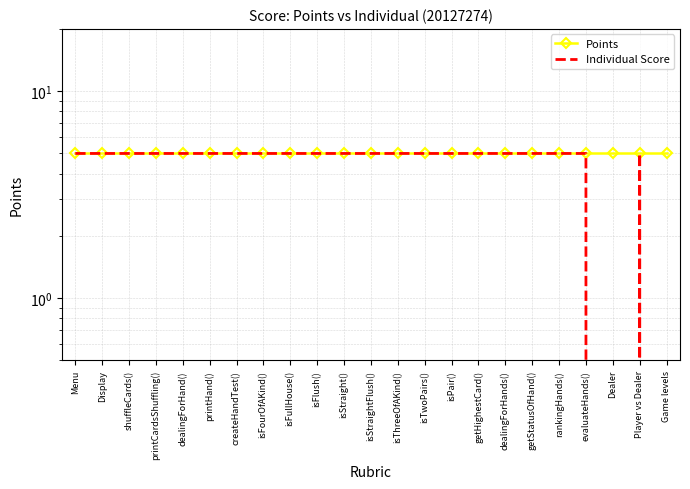

The value of Individual Score at isThreeOfAKind() is 5. True or false?

True